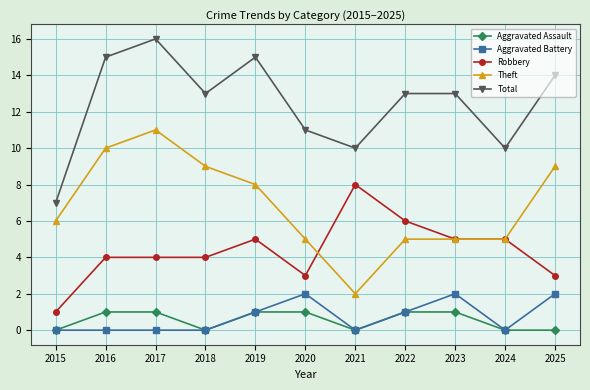

What is the difference between the Robbery values at 2015 and 2020?

2